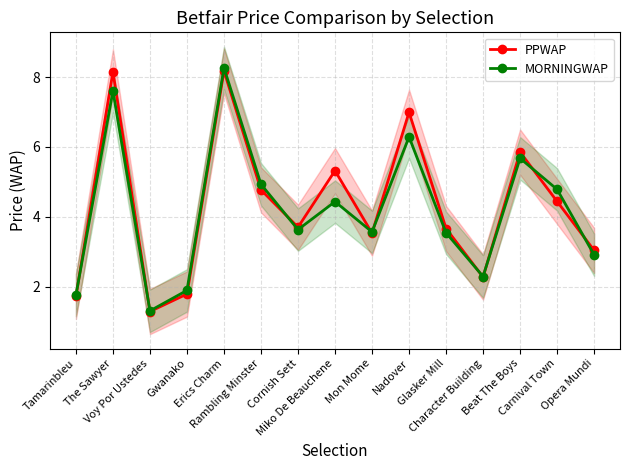

At which label does PPWAP first exceed 3?

The Sawyer